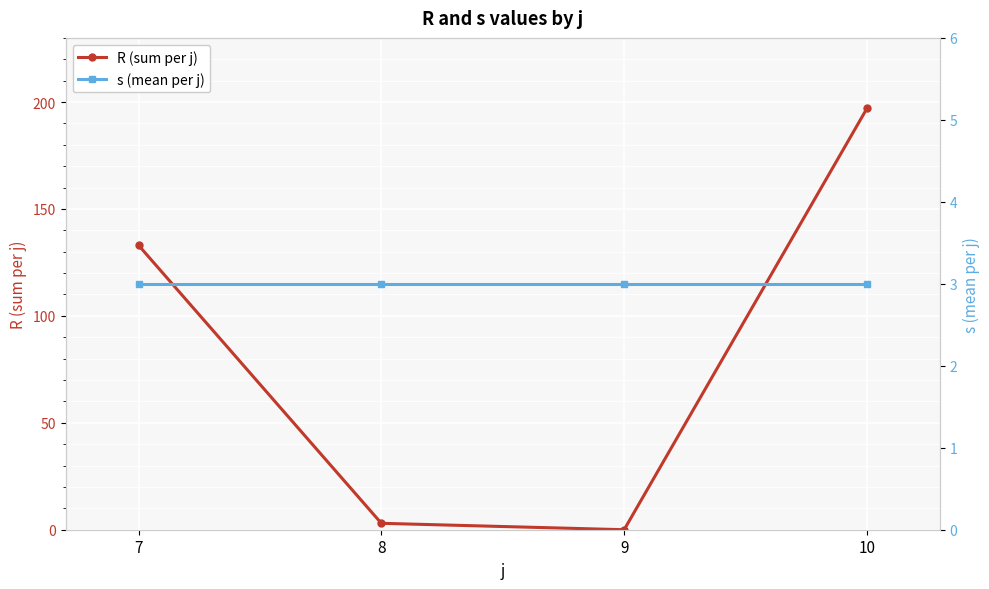

What are all the series names shown in the legend?

R (sum per j), s (mean per j)